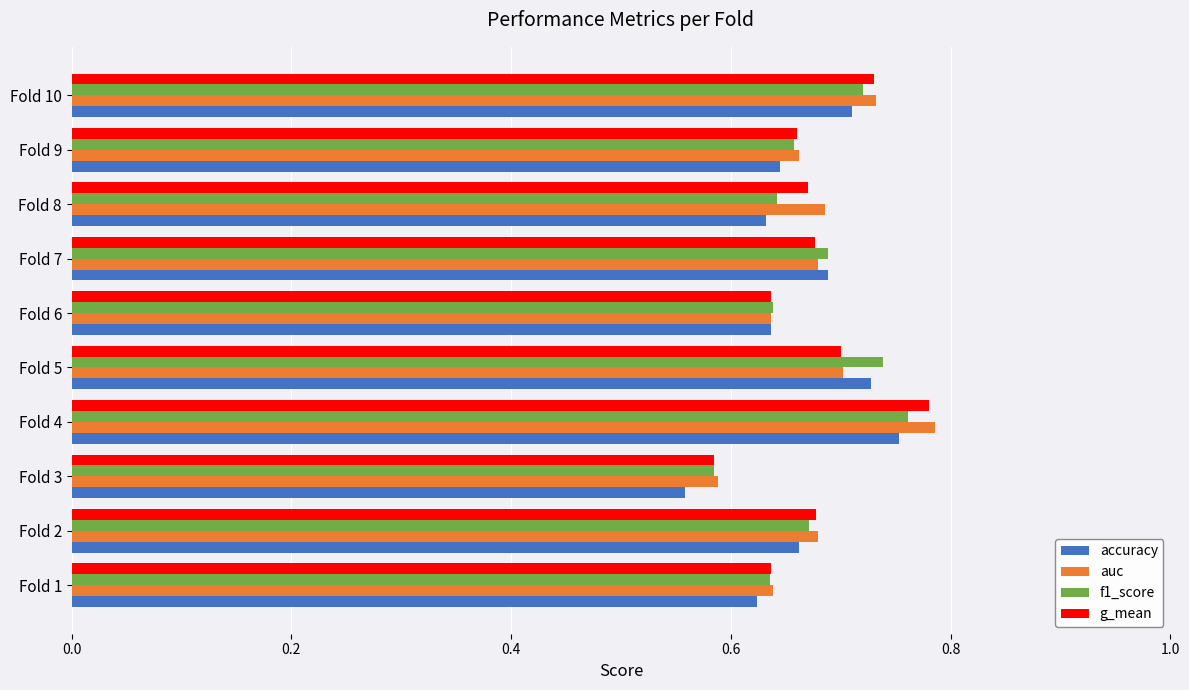

At how many categories does at least one series exceed 0?

10